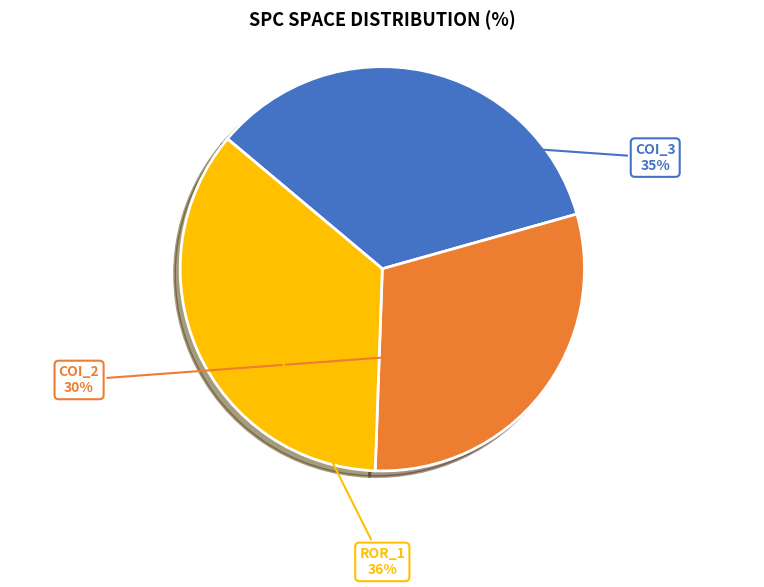

The ROR_1 slice represents 28% of the pie. True or false?

False